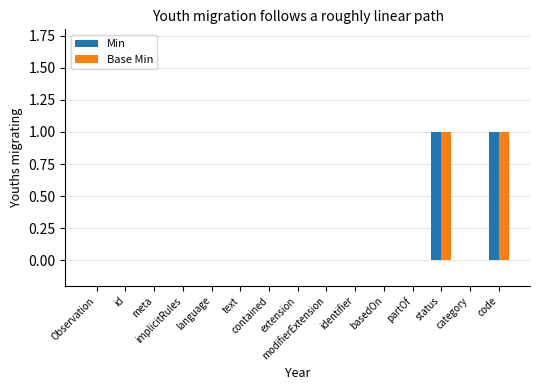

How many distinct data groups are displayed?

2